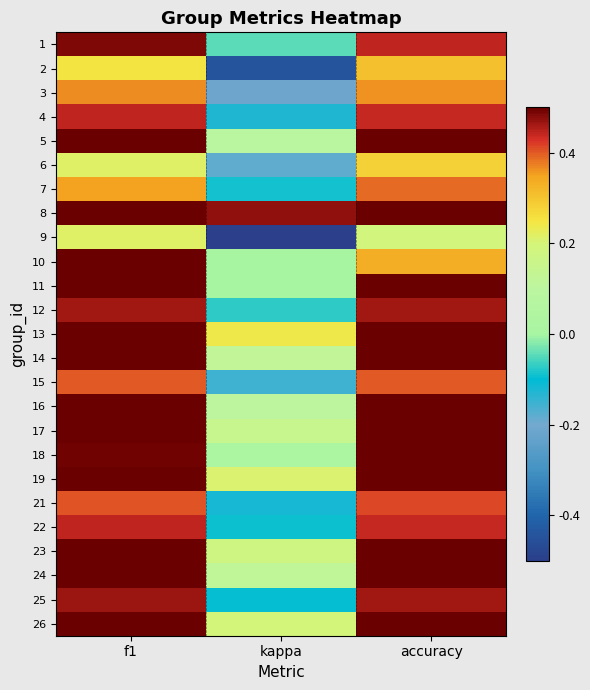

What is the spread (max minus min) of values at kappa?

1.1